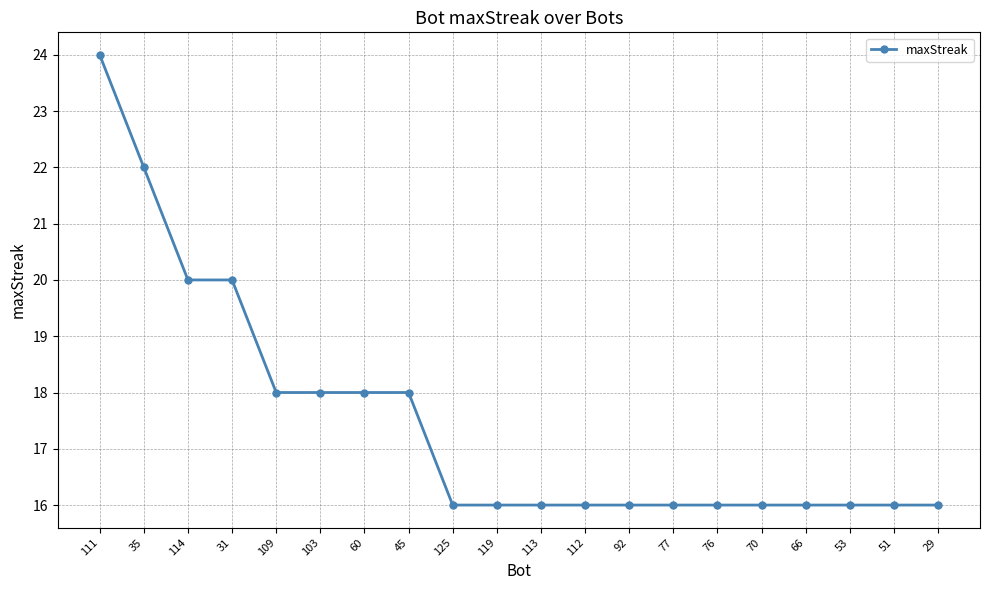

What is the sum of all values?

350